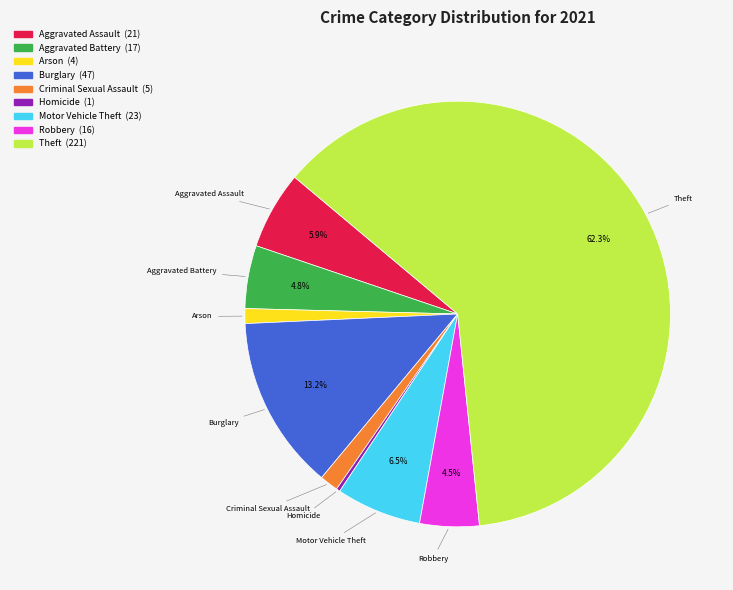

How much of the chart is everything except Burglary?

86.8%